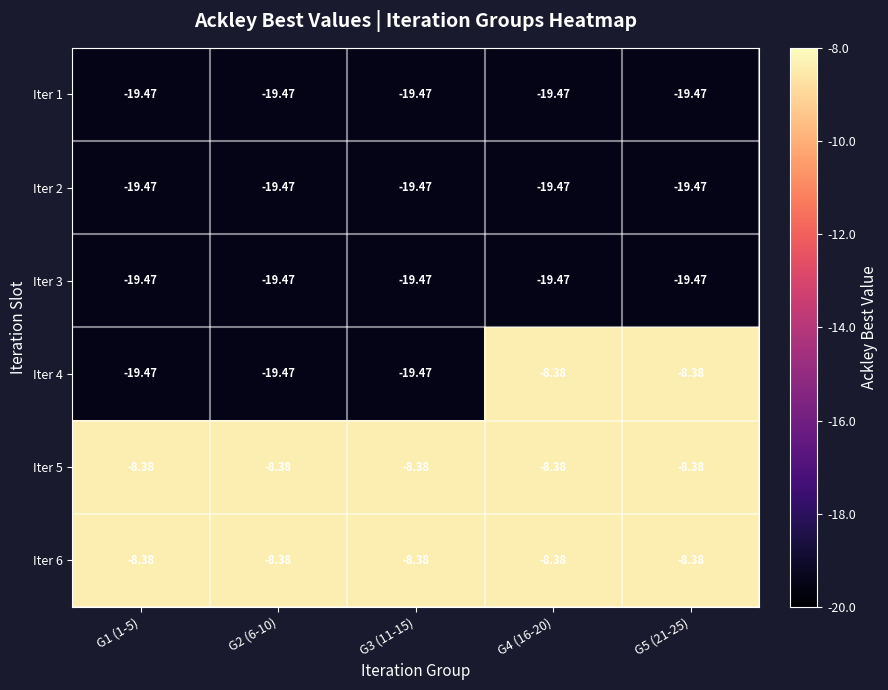

At which category is the sum across all series the highest?

G4 (16-20)